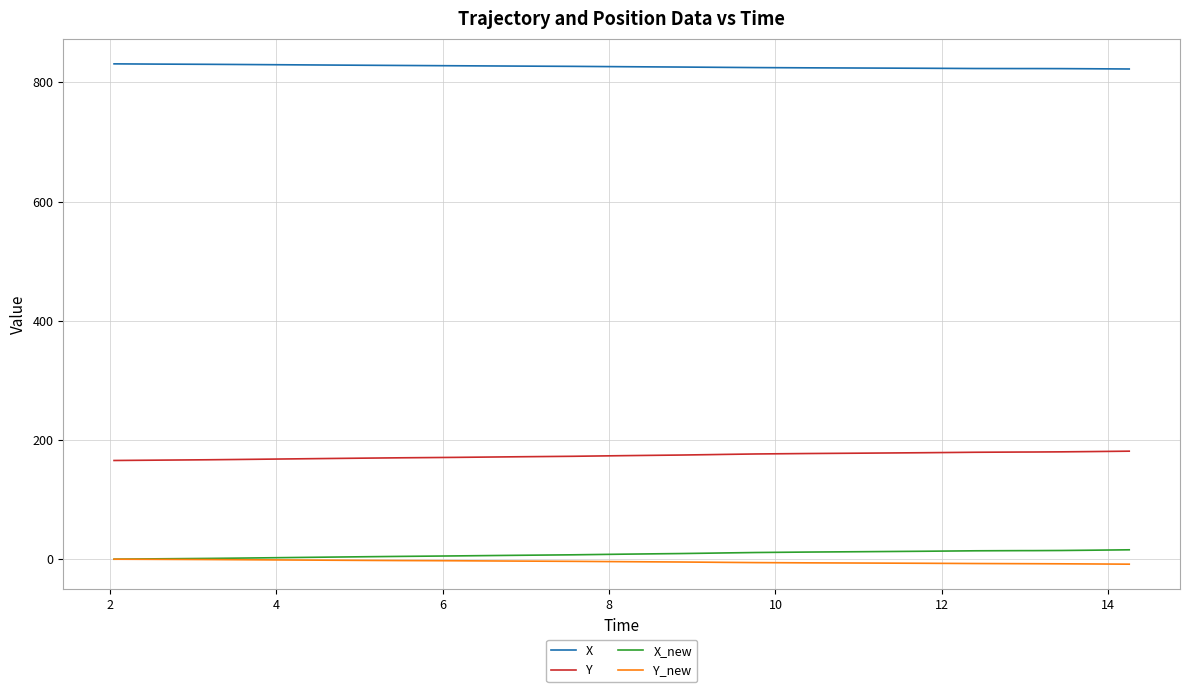

Which series has the largest total across all categories?

X